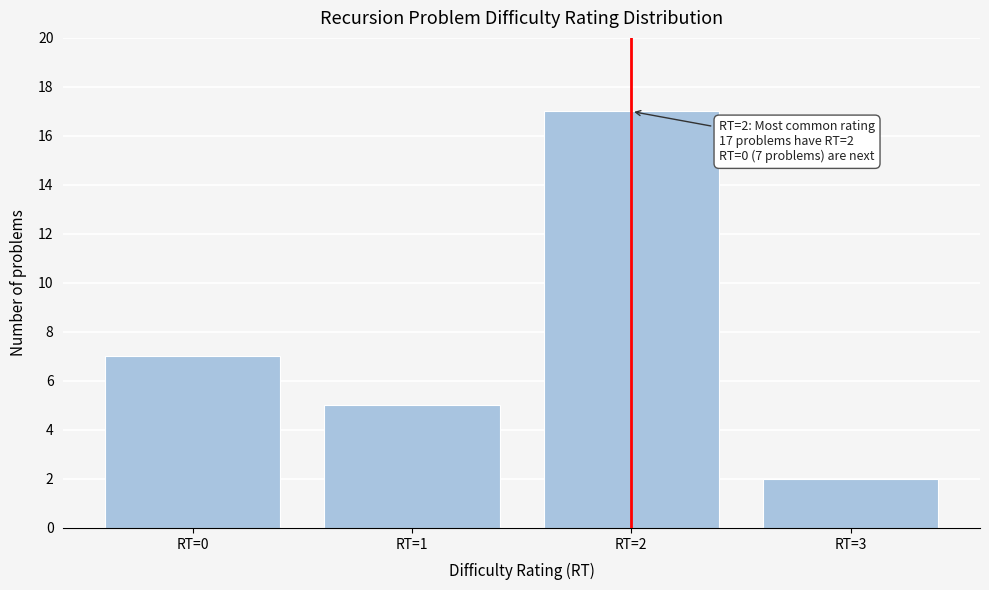

Reading right to left, list all the values displayed in this chart.

2	17	5	7